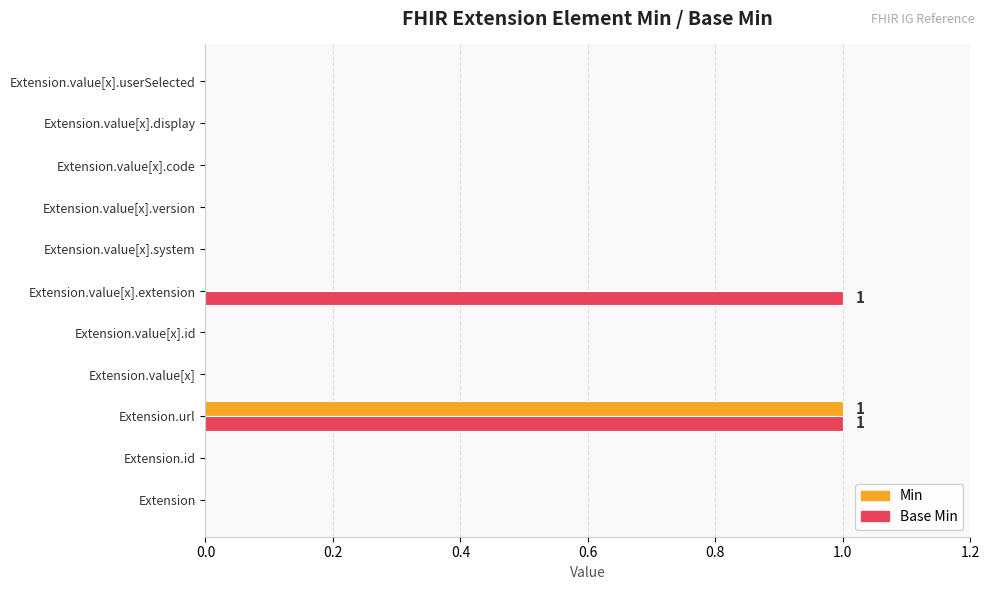

Which series has the largest total across all categories?

Base Min